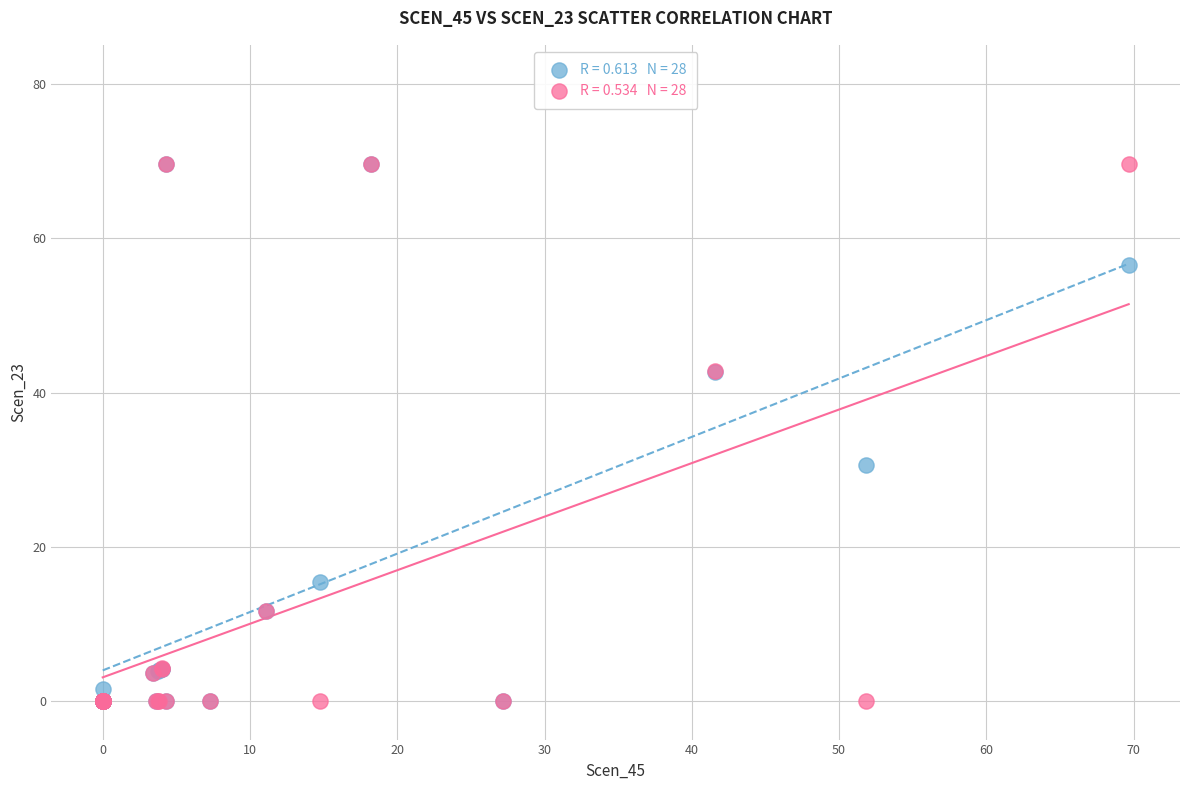

Across all series, what Y value is closest to 34?

30.6